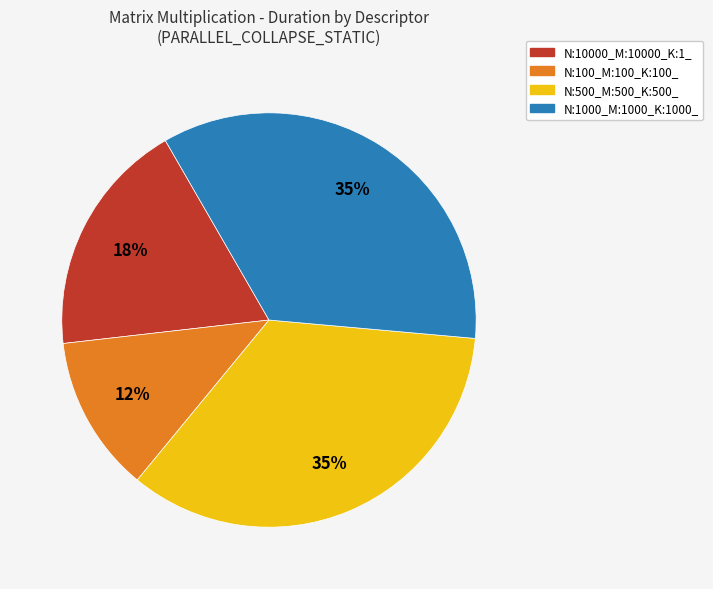

To the nearest percent, what is the difference between the largest and smallest slice percentages?

23%